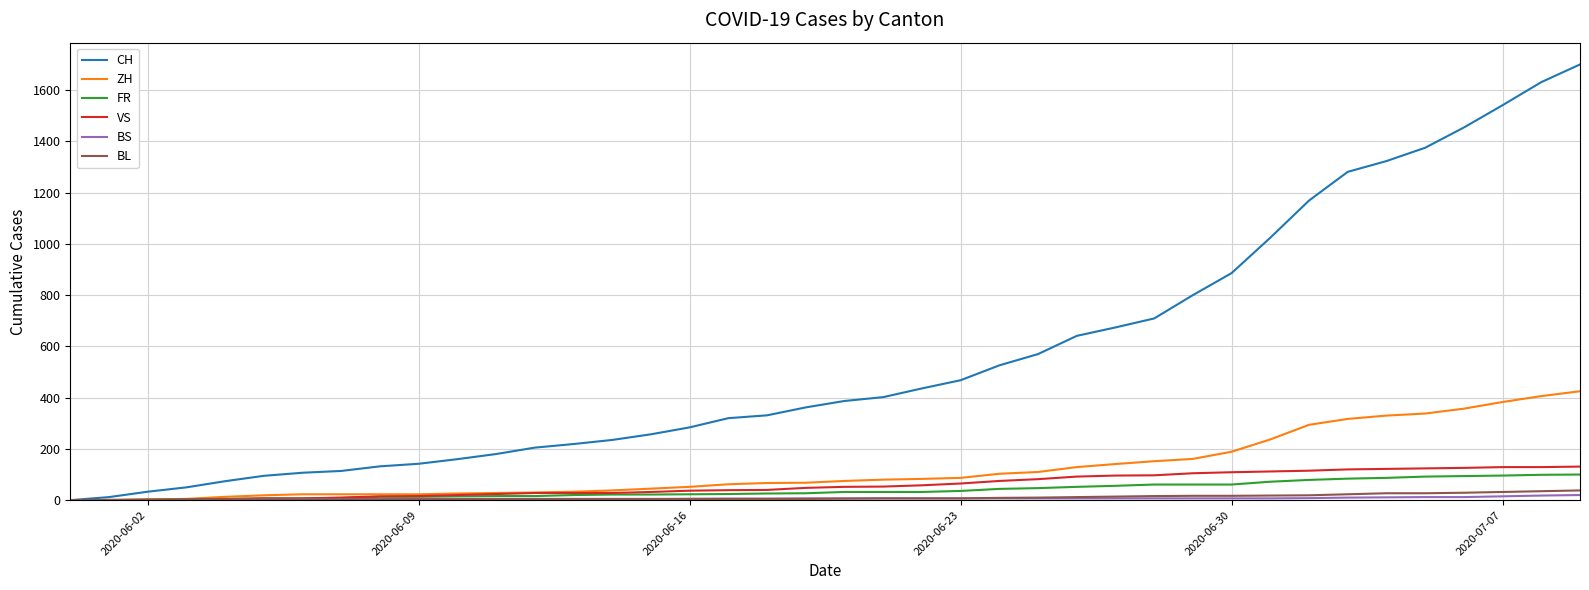

What is the average value of the FR series?

40